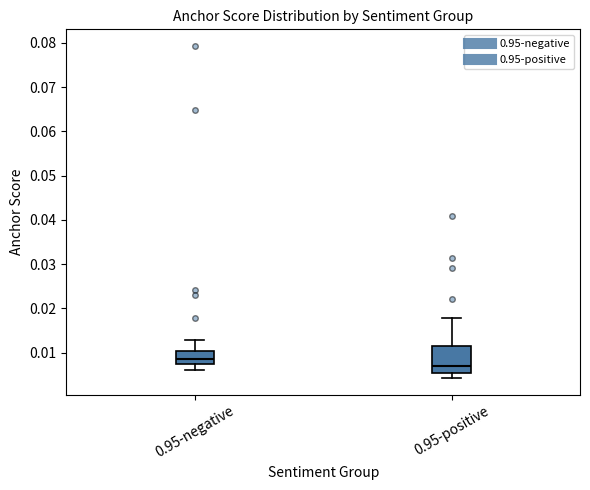

Which box has the highest median line?

0.95-negative